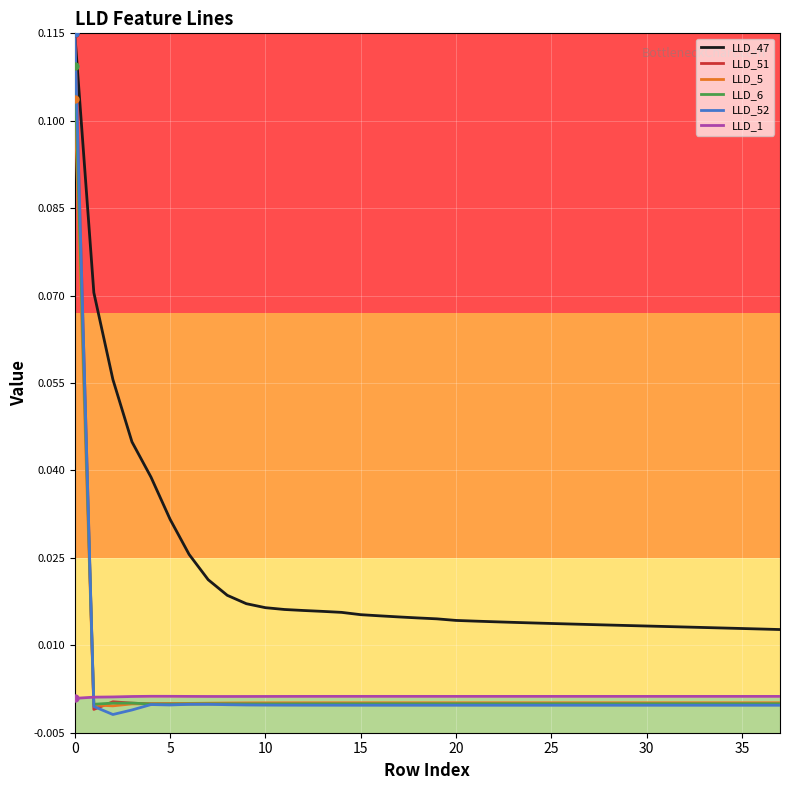

Which series has the largest total across all categories?

LLD_47